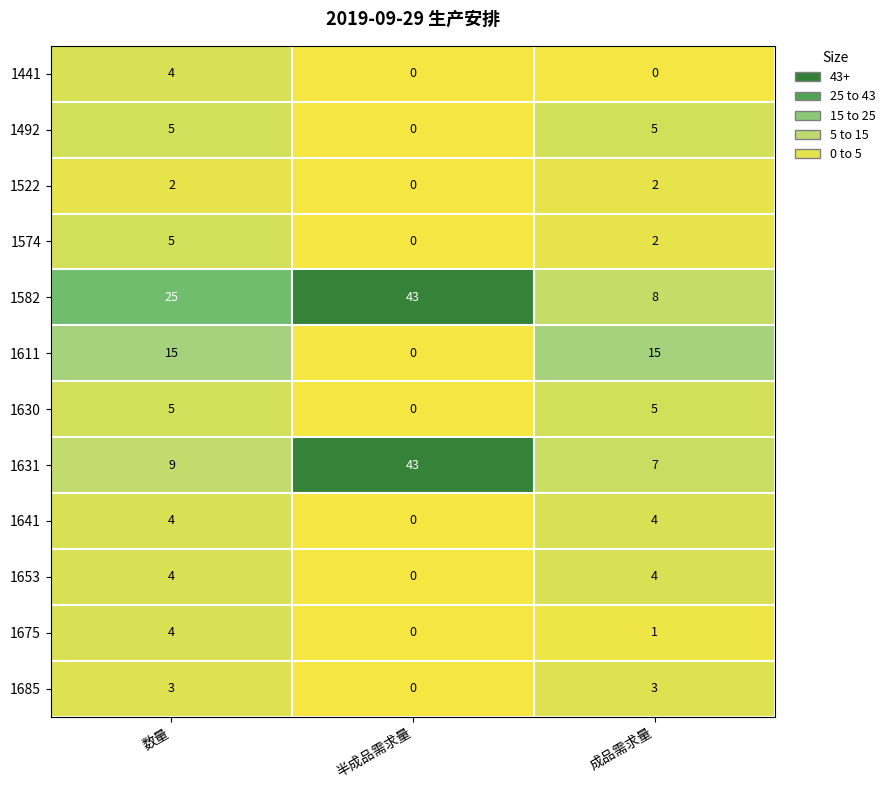

What is the difference between the highest and lowest values at 数量?

23